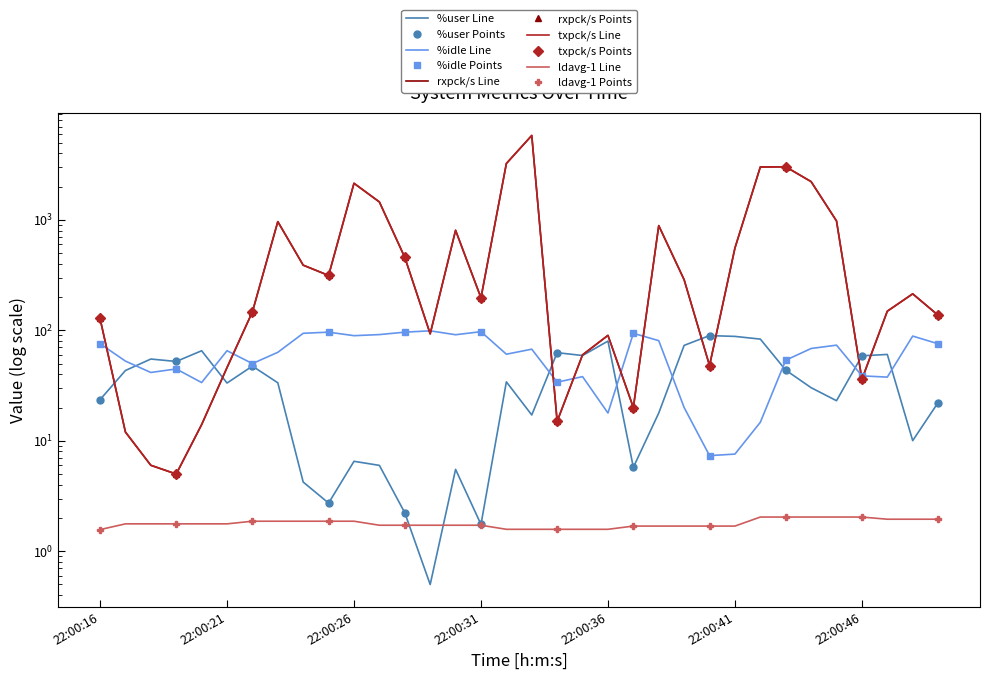

Reading right to left, what are all the values shown in this chart?

%user: 22:00:49=22.2	22:00:48=10.0	22:00:47=60.5	22:00:46=58.8	22:00:45=23.1	22:00:44=30.2	22:00:43=43.6	22:00:42=83.3	22:00:41=88.1	22:00:40=89.6	22:00:39=73.1	22:00:38=17.8	22:00:37=5.8	22:00:36=79.9	22:00:35=59.1	22:00:34=62.8	22:00:33=17.1	22:00:32=34.2	22:00:31=1.8	22:00:30=5.5	22:00:29=0.5	22:00:28=2.2	22:00:27=6.0	22:00:26=6.5	22:00:25=2.7	22:00:24=4.2	22:00:23=33.5	22:00:22=47.5	22:00:21=33.3	22:00:20=65.3	22:00:19=52.3	22:00:18=55.0	22:00:17=43.3	22:00:16=23.6
%idle: 22:00:49=75.6	22:00:48=88.7	22:00:47=37.7	22:00:46=38.7	22:00:45=73.4	22:00:44=68.5	22:00:43=53.6	22:00:42=14.7	22:00:41=7.6	22:00:40=7.3	22:00:39=20.0	22:00:38=80.7	22:00:37=94.0	22:00:36=17.8	22:00:35=38.1	22:00:34=33.9	22:00:33=67.5	22:00:32=60.8	22:00:31=97.3	22:00:30=91.2	22:00:29=99.0	22:00:28=96.3	22:00:27=91.5	22:00:26=89.5	22:00:25=96.3	22:00:24=94.0	22:00:23=63.2	22:00:22=50.0	22:00:21=65.4	22:00:20=33.7	22:00:19=44.7	22:00:18=41.5	22:00:17=52.7	22:00:16=75.7
rxpck/s: 22:00:49=137.0	22:00:48=214.0	22:00:47=149.0	22:00:46=36.0	22:00:45=978.0	22:00:44=2220.0	22:00:43=3024.0	22:00:42=3013.0	22:00:41=556.0	22:00:40=48.0	22:00:39=287.0	22:00:38=887.0	22:00:37=20.0	22:00:36=90.0	22:00:35=60.0	22:00:34=15.0	22:00:33=5810.0	22:00:32=3239.0	22:00:31=197.0	22:00:30=805.0	22:00:29=93.0	22:00:28=458.0	22:00:27=1453.0	22:00:26=2145.0	22:00:25=314.0	22:00:24=389.0	22:00:23=964.0	22:00:22=147.0	22:00:21=46.0	22:00:20=14.0	22:00:19=5.0	22:00:18=6.0	22:00:17=12.0	22:00:16=128.0
txpck/s: 22:00:49=137.0	22:00:48=214.0	22:00:47=149.0	22:00:46=36.0	22:00:45=978.0	22:00:44=2220.0	22:00:43=3024.0	22:00:42=3013.0	22:00:41=556.0	22:00:40=48.0	22:00:39=287.0	22:00:38=887.0	22:00:37=20.0	22:00:36=90.0	22:00:35=60.0	22:00:34=15.0	22:00:33=5810.0	22:00:32=3239.0	22:00:31=197.0	22:00:30=805.0	22:00:29=93.0	22:00:28=458.0	22:00:27=1453.0	22:00:26=2145.0	22:00:25=314.0	22:00:24=389.0	22:00:23=964.0	22:00:22=147.0	22:00:21=46.0	22:00:20=14.0	22:00:19=5.0	22:00:18=6.0	22:00:17=12.0	22:00:16=128.0
ldavg-1: 22:00:49=1.9	22:00:48=1.9	22:00:47=1.9	22:00:46=2.0	22:00:45=2.0	22:00:44=2.0	22:00:43=2.0	22:00:42=2.0	22:00:41=1.7	22:00:40=1.7	22:00:39=1.7	22:00:38=1.7	22:00:37=1.7	22:00:36=1.6	22:00:35=1.6	22:00:34=1.6	22:00:33=1.6	22:00:32=1.6	22:00:31=1.7	22:00:30=1.7	22:00:29=1.7	22:00:28=1.7	22:00:27=1.7	22:00:26=1.9	22:00:25=1.9	22:00:24=1.9	22:00:23=1.9	22:00:22=1.9	22:00:21=1.8	22:00:20=1.8	22:00:19=1.8	22:00:18=1.8	22:00:17=1.8	22:00:16=1.6